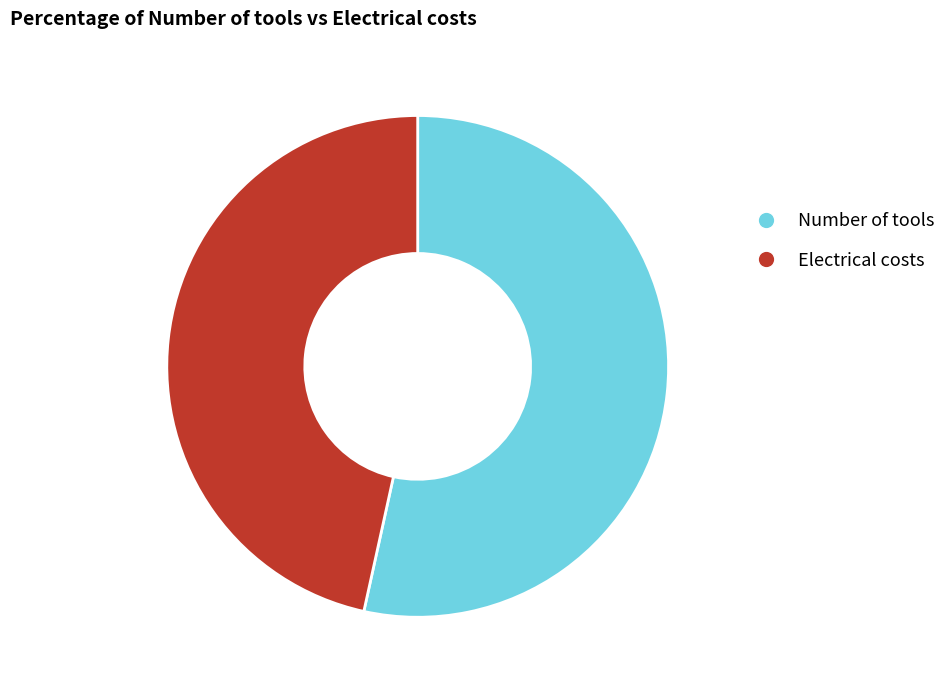

Combined, do Electrical costs and Number of tools account for over 50%?

Yes